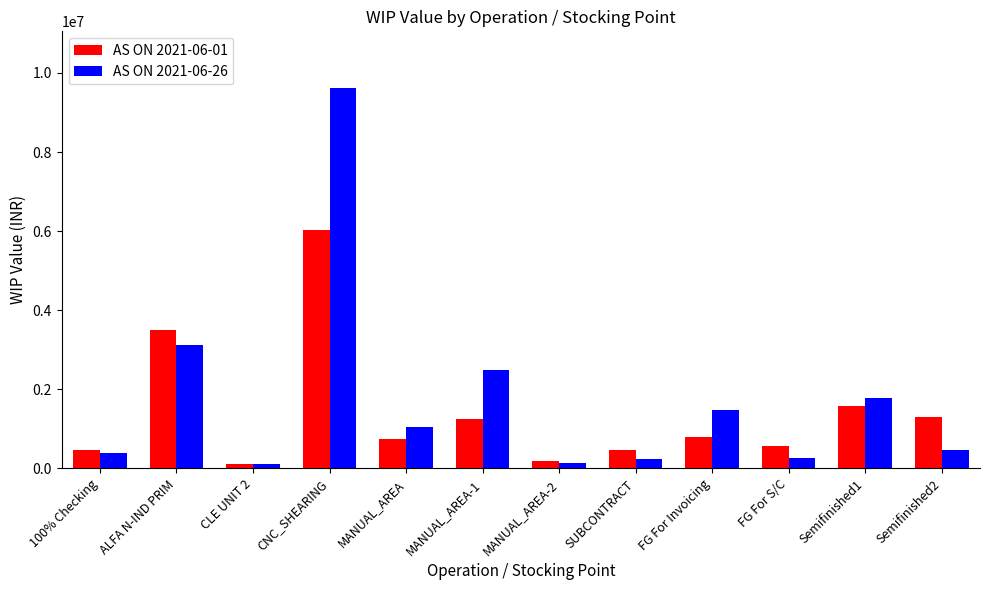

Which category has the highest value in the AS ON 2021-06-01 series?

CNC_SHEARING